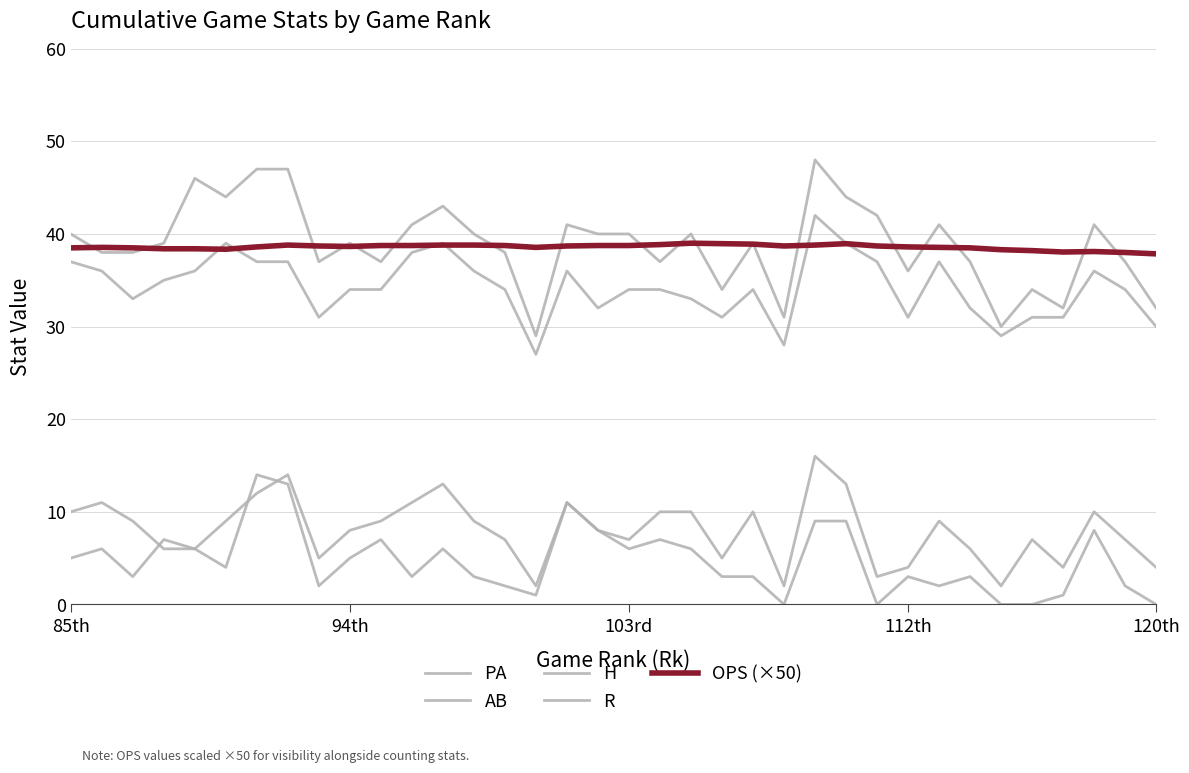

How many lines are shown in the chart?

5